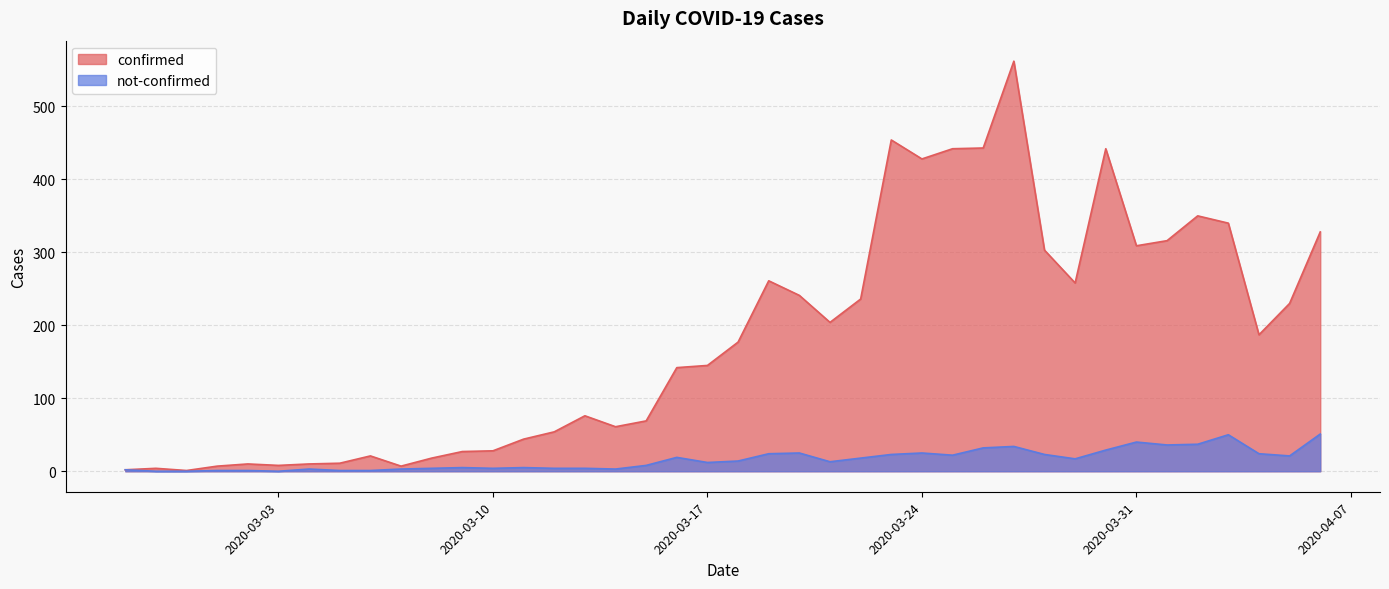

True or false: confirmed has a value of 447 at 2020-03-28.

False